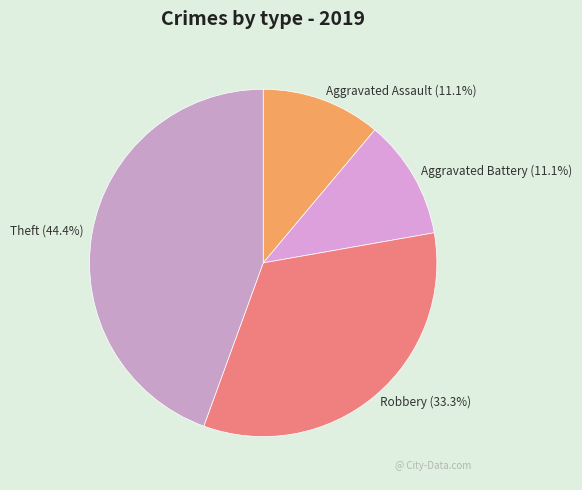

How many slices are in this pie chart?

4